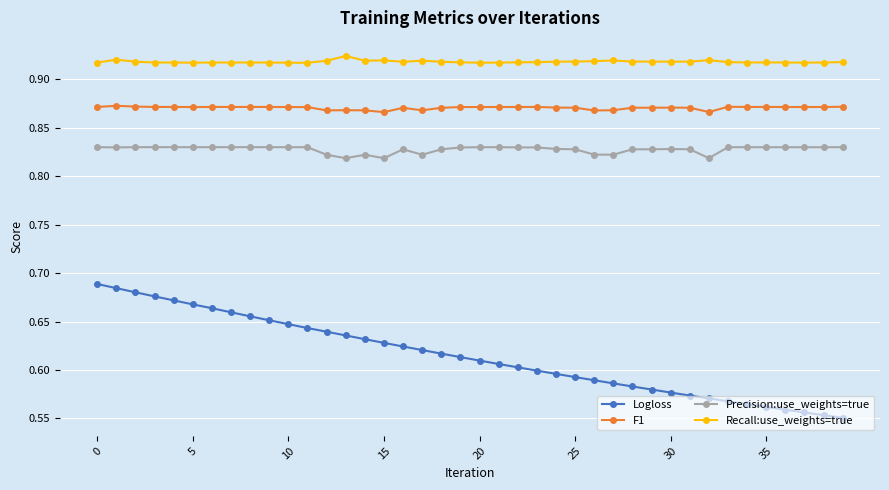

Which series has the widest spread of values?

Logloss